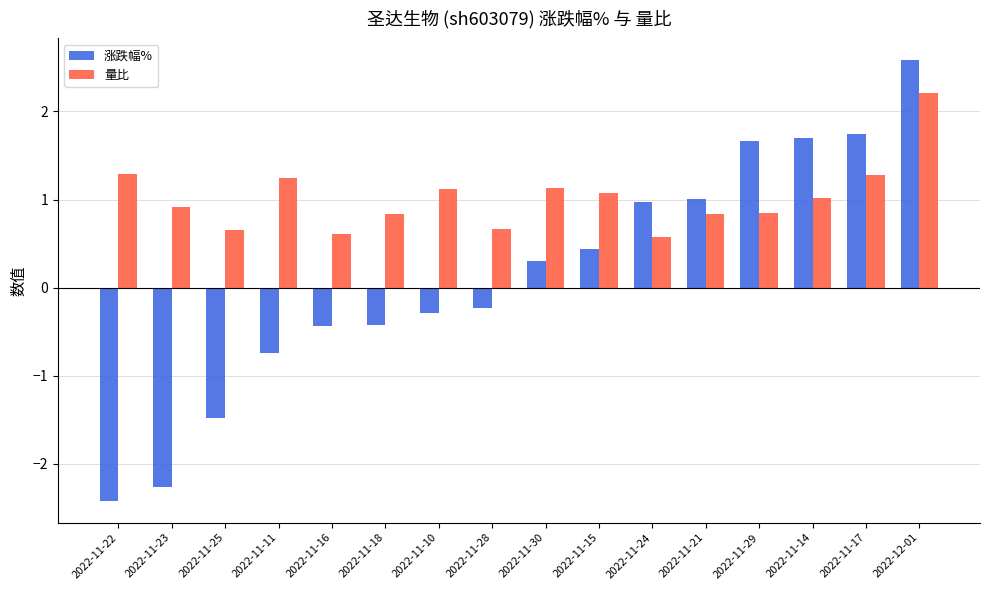

What is the value of the 量比 bar at the 1st from the left?

1.3